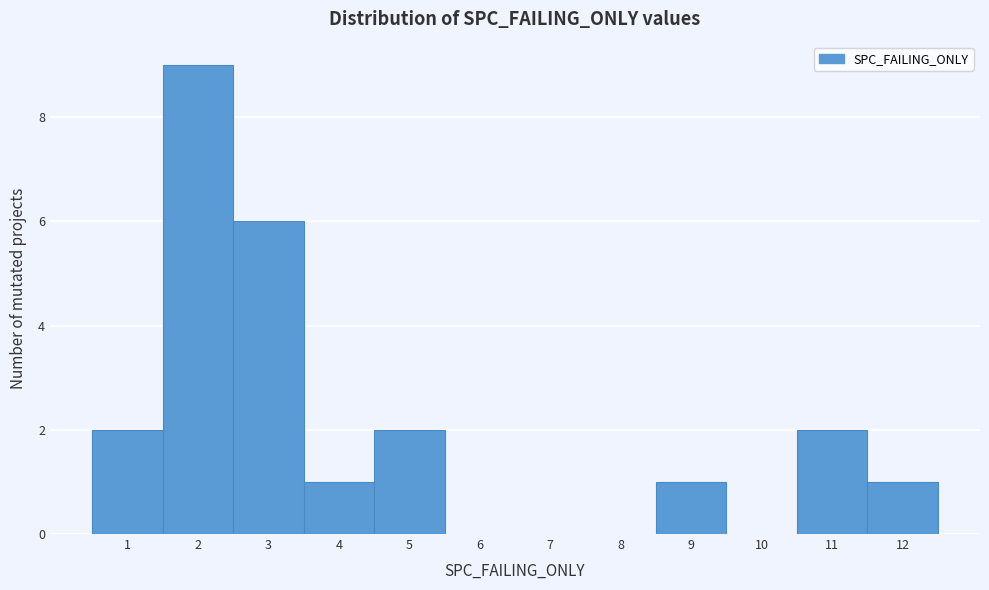

Over which range of the x-axis is the bar tallest?

1.5 to 2.5